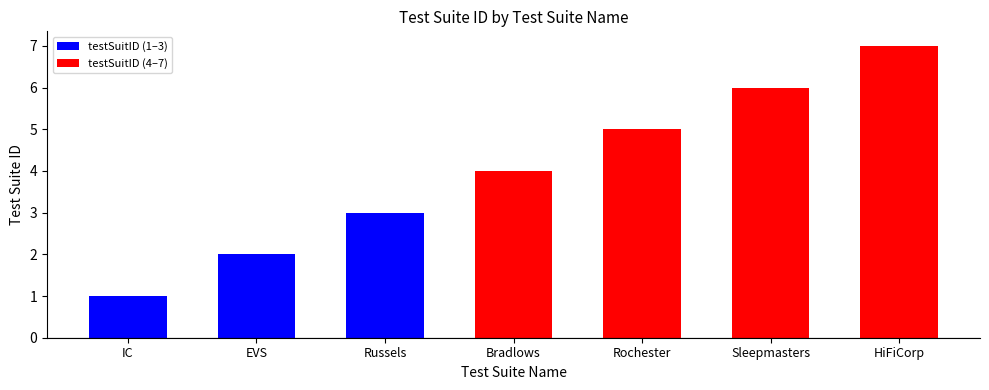

What is the value of the 6th bar from the left?

6